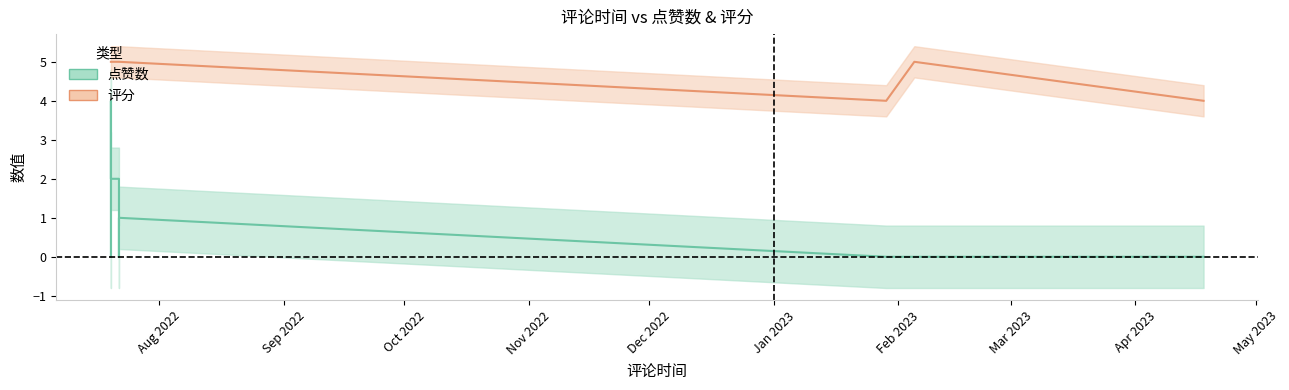

How many lines are shown in the chart?

2